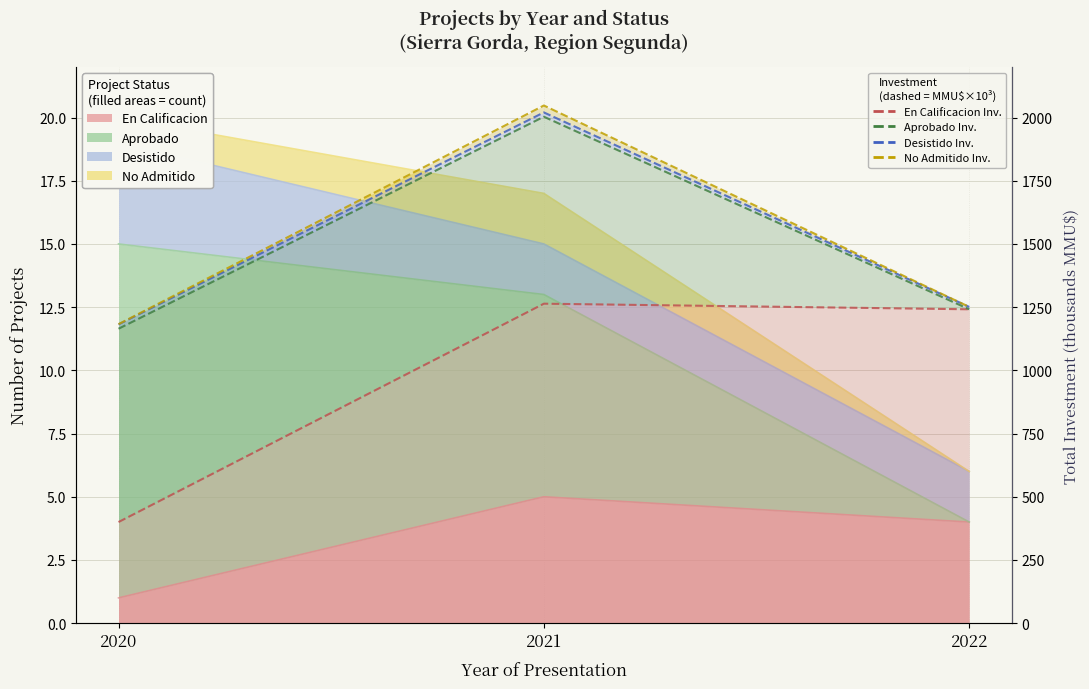

What value does the En Calificacion series have at 2020?

1.0